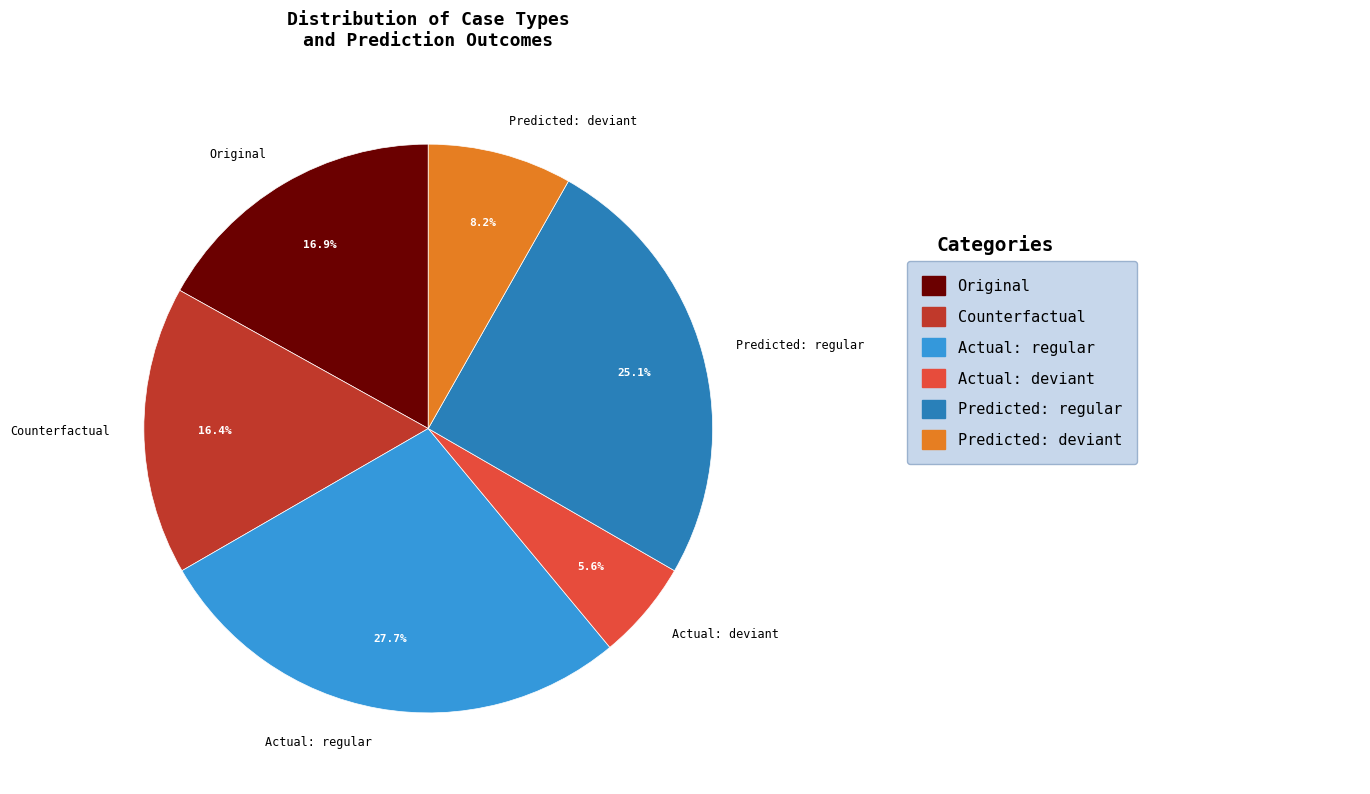

Combined, do Predicted: deviant and Actual: regular account for over 50%?

No